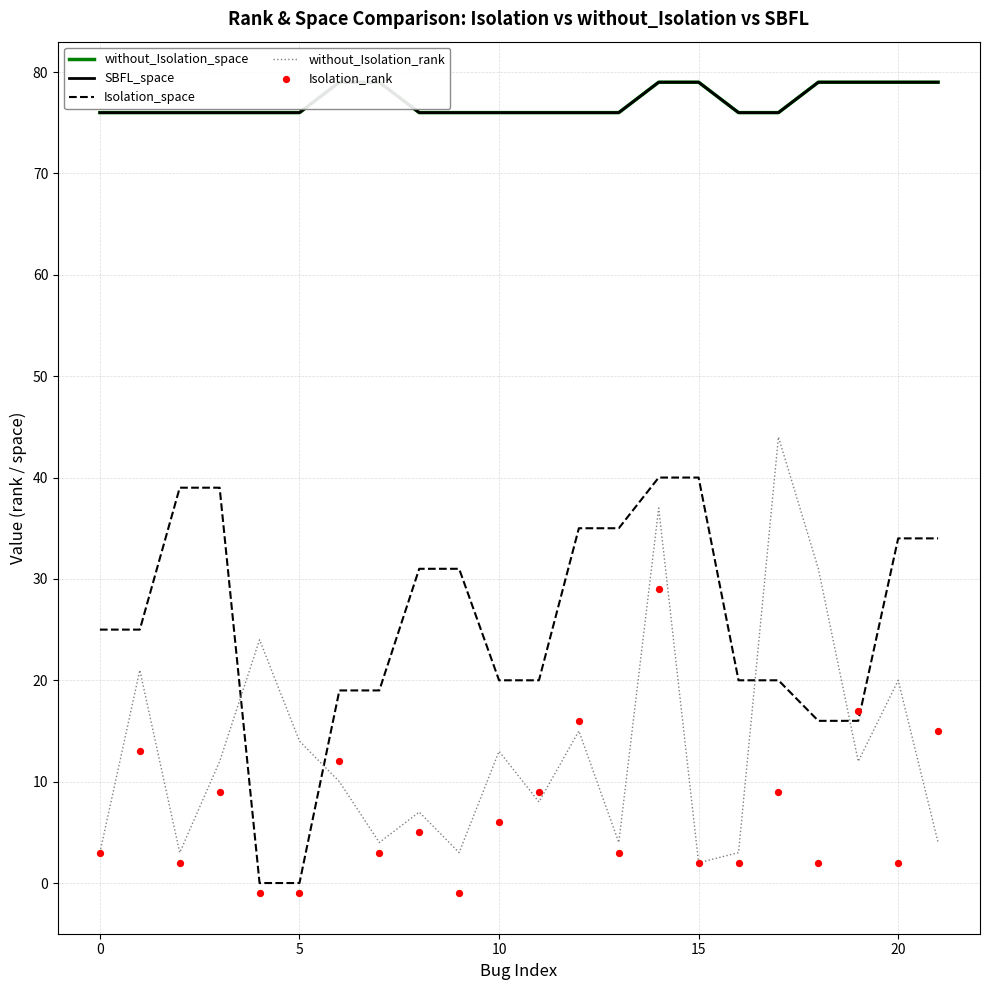

Which series has the largest total across all categories?

without_Isolation_space